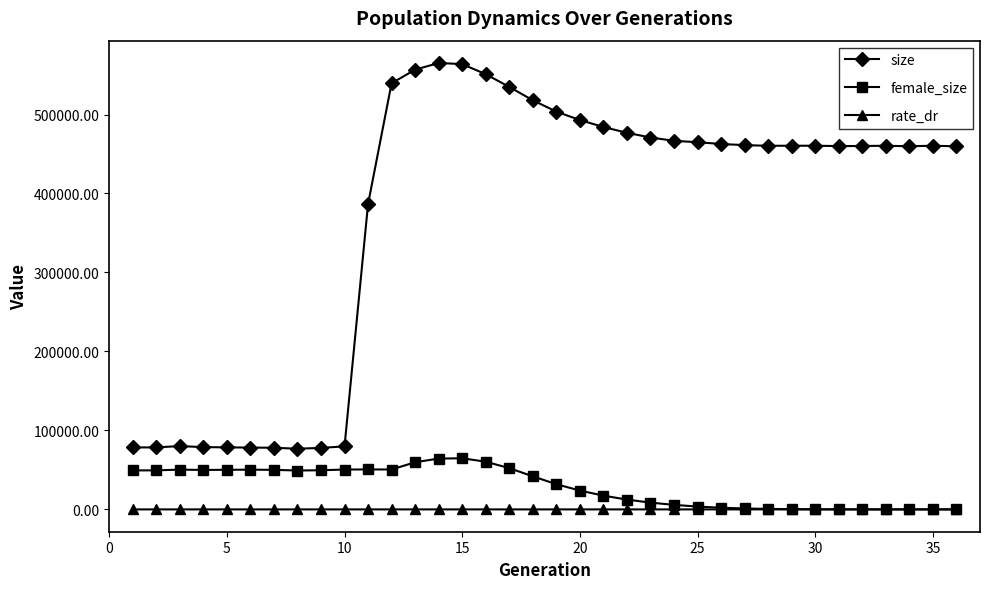

Which series has the largest range (max minus min)?

size